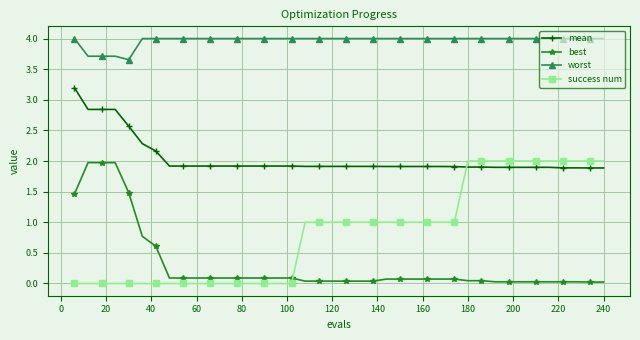

What is the difference between the maximum and minimum values in the mean series?

1.3